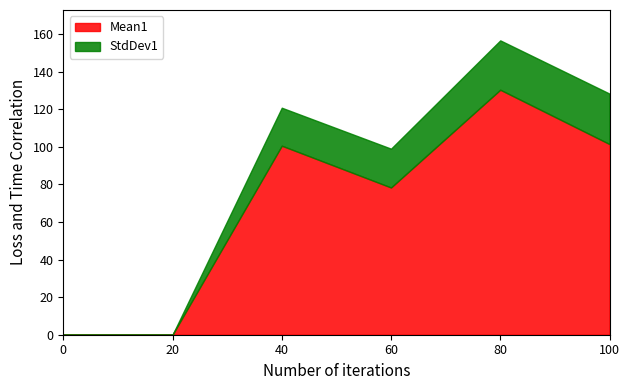

What is the difference between the maximum and minimum values in the Mean1 series?

130.3